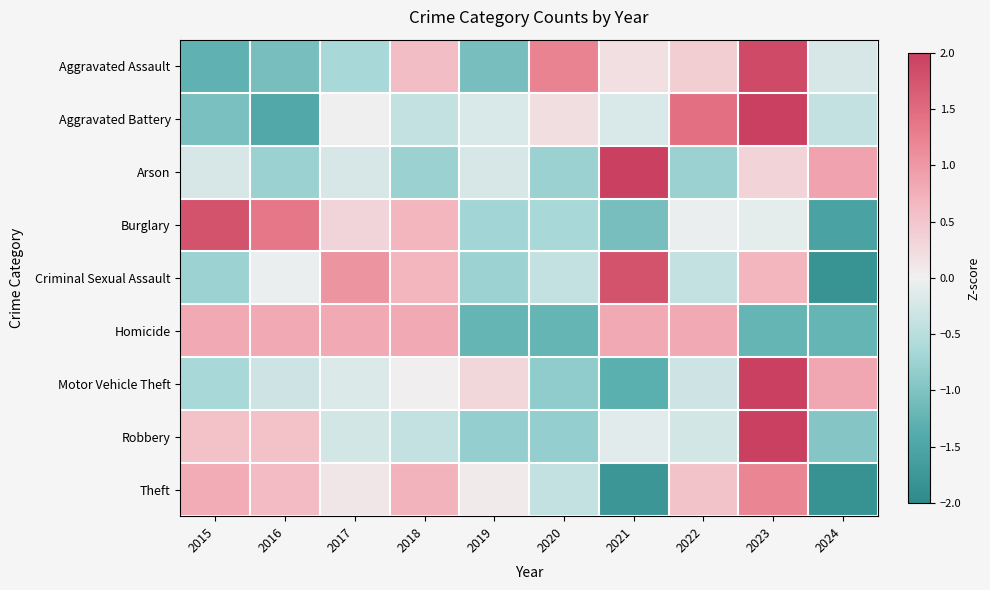

At which category is the sum across all series the highest?

2023